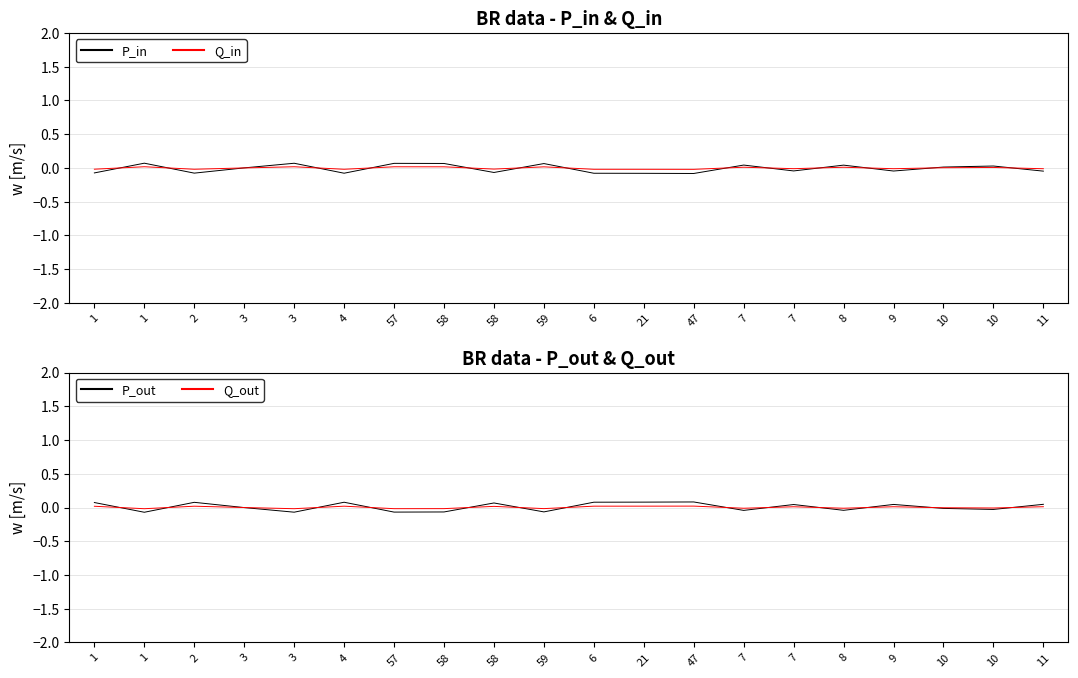

How many values in P_in are below zero?

10